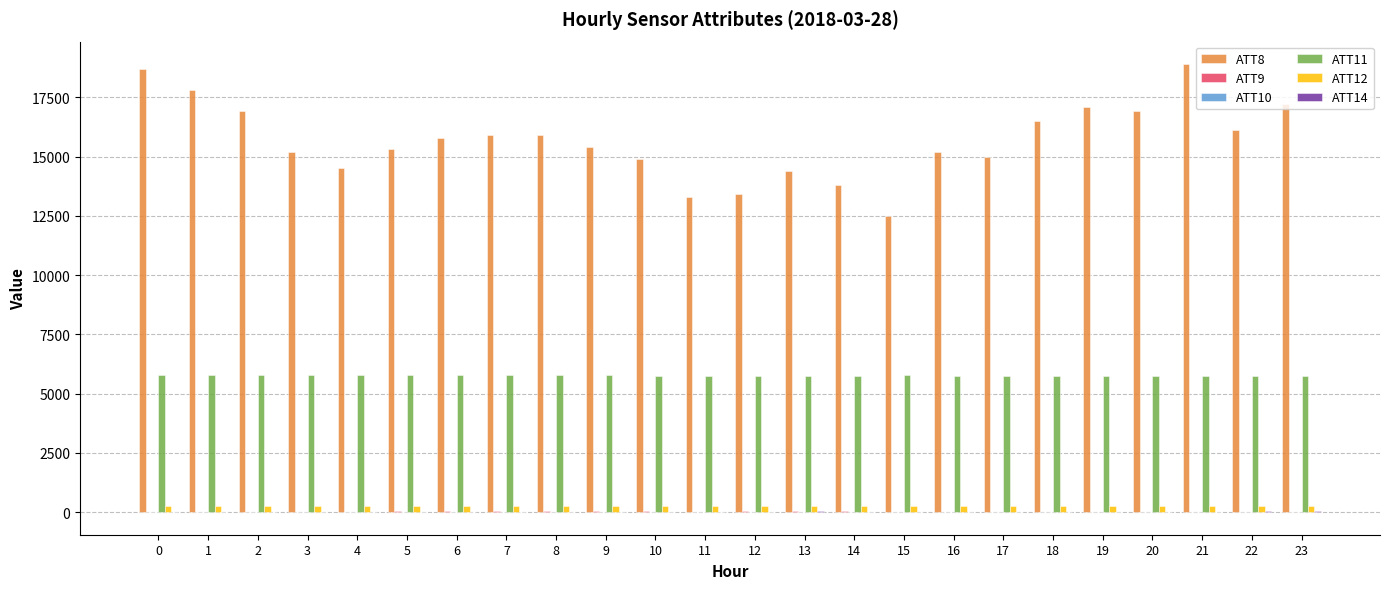

Which series has the largest total across all categories?

ATT8